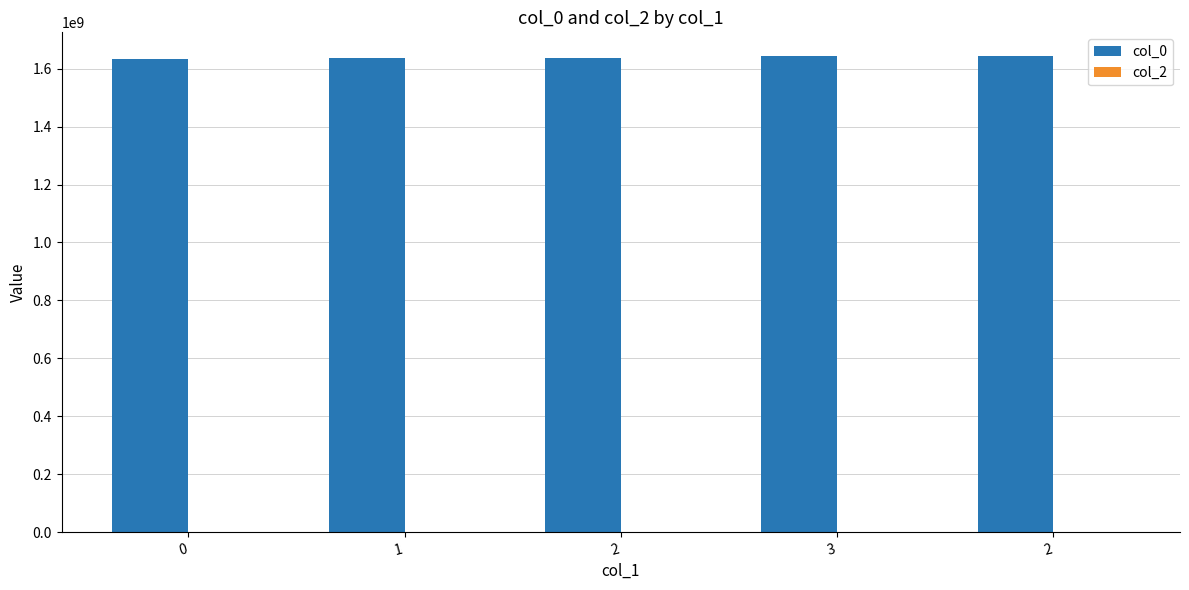

Does the chart contain any negative values?

No